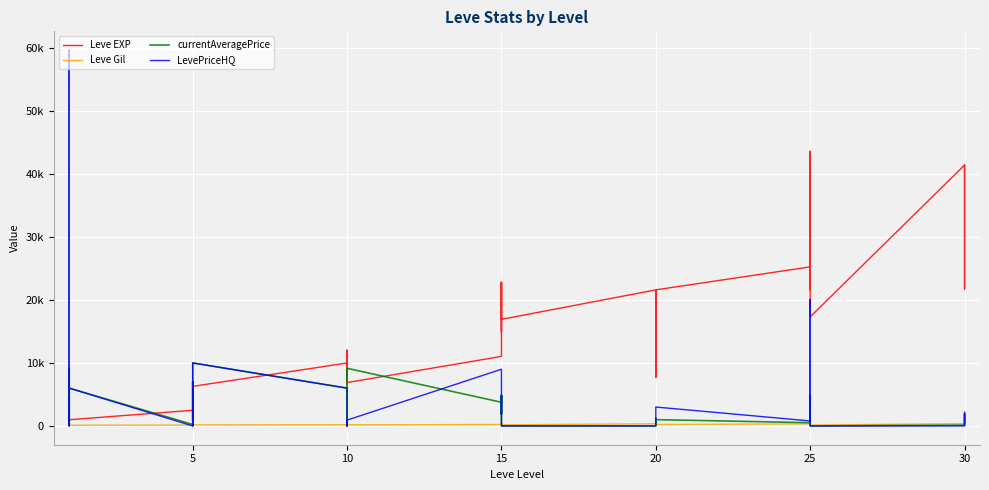

Reading left to right, what are all the values shown in this chart?

Leve EXP: 800.0	2040.0	1330.0	1330.0	800.0	980.0	2490.0	1420.0	5220.0	1420.0	3600.0	6280.0	9990.0	8930.0	12030.0	7880.0	8930.0	6880.0	11040.0	22790.0	14920.0	22790.0	16920.0	16920.0	21600.0	11560.0	17120.0	21600.0	7710.0	21600.0	25250.0	21650.0	26160.0	36390.0	43600.0	17310.0	41410.0	41410.0	21740.0	41410.0
Leve Gil: 113.0	114.0	114.0	115.0	112.0	112.0	139.0	169.0	293.0	140.0	170.0	169.0	191.0	169.0	230.0	168.0	284.0	175.0	230.0	468.0	172.0	234.0	170.0	174.0	344.0	101.0	485.0	281.0	101.0	230.0	326.0	229.0	203.0	379.0	715.0	126.0	372.0	296.0	175.0	440.0
currentAveragePrice: 306.0	9148.7	496.7	260.0	55.0	6000.0	228.0	144.6	7000.0	1521.8	928.5	10000.0	6000.0	847.3	0.0	9054.1	320.0	9148.7	3755.6	4833.3	1880.0	4833.3	500.0	0.0	0.0	0.0	1227.4	666.7	1000.0	1000.0	512.8	523.6	4762.0	3755.6	4762.0	0.0	126.3	302.1	1865.1	329.4
LevePriceHQ: 200.0	59657.0	800.0	416.0	0.0	6000.0	0.0	255.0	7000.0	0.0	1334.2	10000.0	6000.0	0.0	0.0	0.0	0.0	923.2	9000.0	4833.3	1880.0	4833.3	1500.0	0.0	0.0	0.0	2845.0	3000.0	3000.0	3000.0	792.0	725.0	20049.0	9000.0	20049.0	0.0	0.0	2171.2	1356.4	508.3